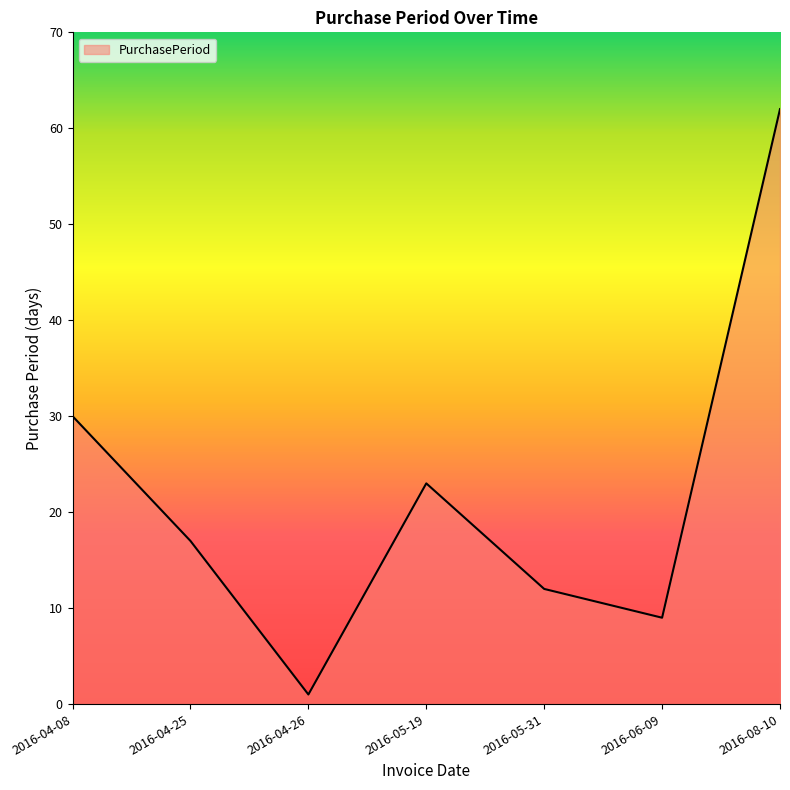

At which category does the chart reach its peak across all series?

2016-08-10